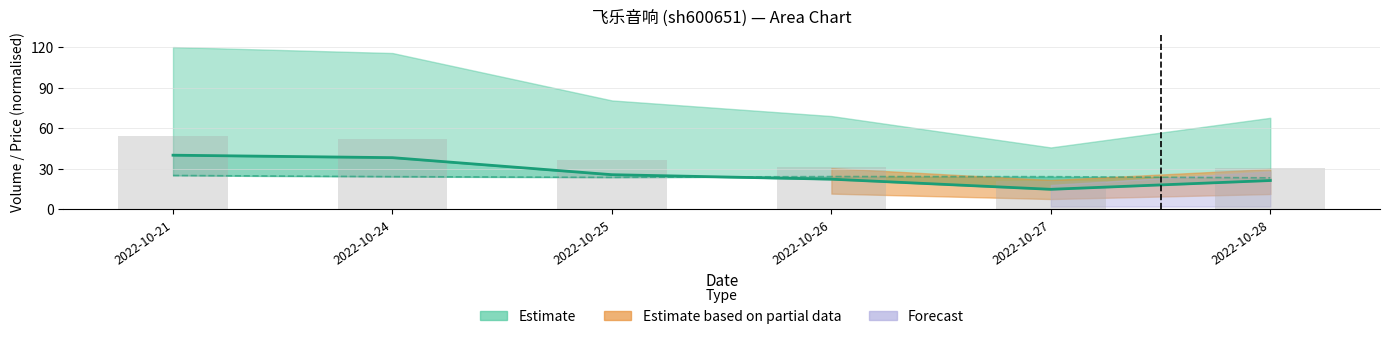

What value does the volume series have at 2022-10-28?

30.4